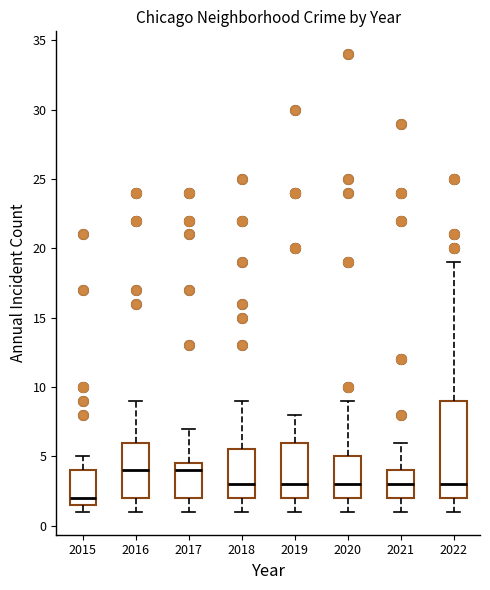

Reading left to right, read every box against the y-axis: the position of its median line, the range the box covers, and the ends of its whiskers. The values are not printed on the chart, so give them approximately, as read against the axis.

2015: median 2.0, box 1.5 to 4.0, whiskers 1.0 to 5.0
2016: median 4.0, box 2.0 to 6.0, whiskers 1.0 to 9.0
2017: median 4.0, box 2.0 to 4.5, whiskers 1.0 to 7.0
2018: median 3.0, box 2.0 to 5.5, whiskers 1.0 to 9.0
2019: median 3.0, box 2.0 to 6.0, whiskers 1.0 to 8.0
2020: median 3.0, box 2.0 to 5.0, whiskers 1.0 to 9.0
2021: median 3.0, box 2.0 to 4.0, whiskers 1.0 to 6.0
2022: median 3.0, box 2.0 to 9.0, whiskers 1.0 to 19.0